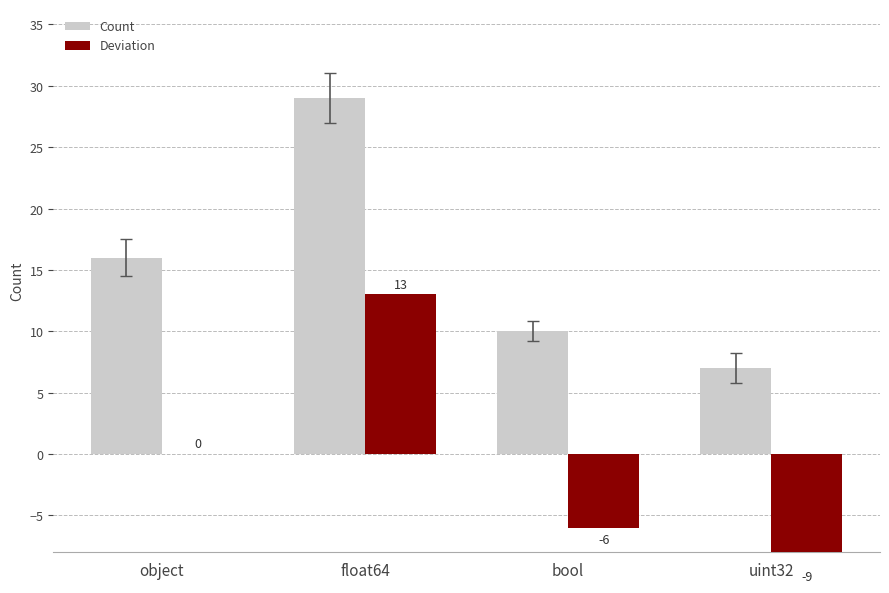

How many groups of bars are there?

4